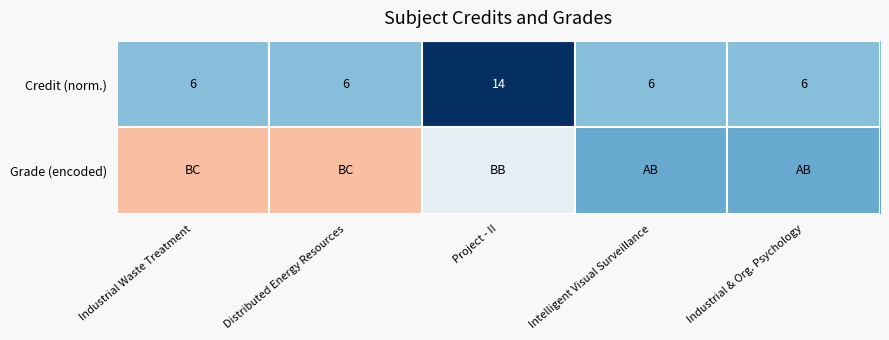

What is the total value across all series at Intelligent Visual Surveillance?

0.9